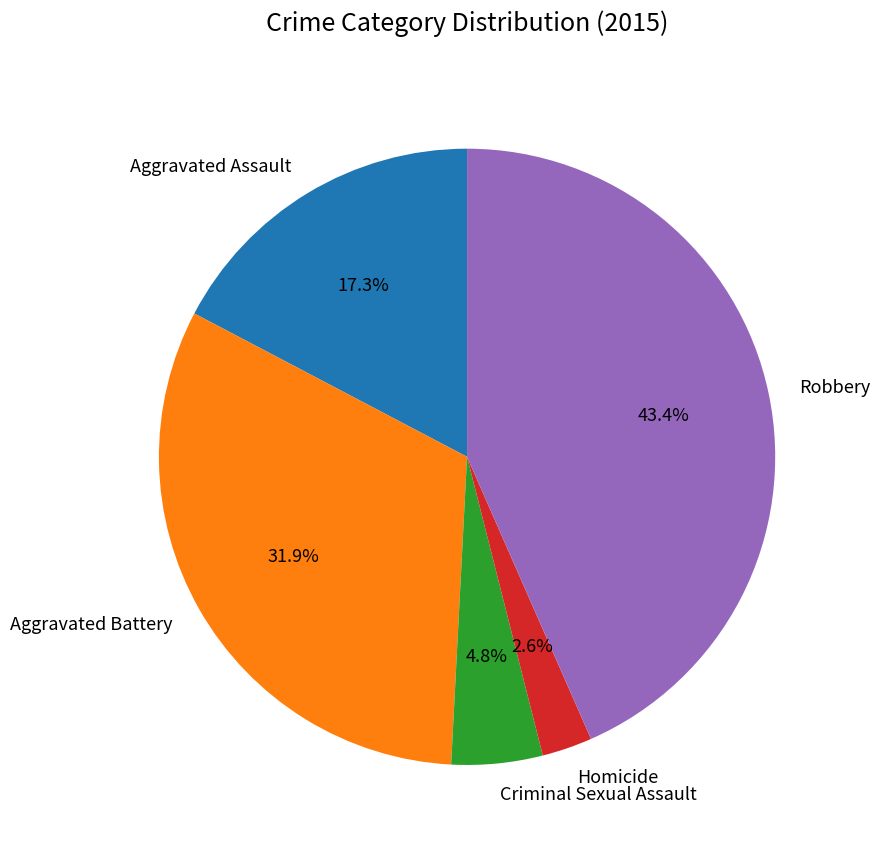

What is the smallest slice in the pie chart?

Homicide